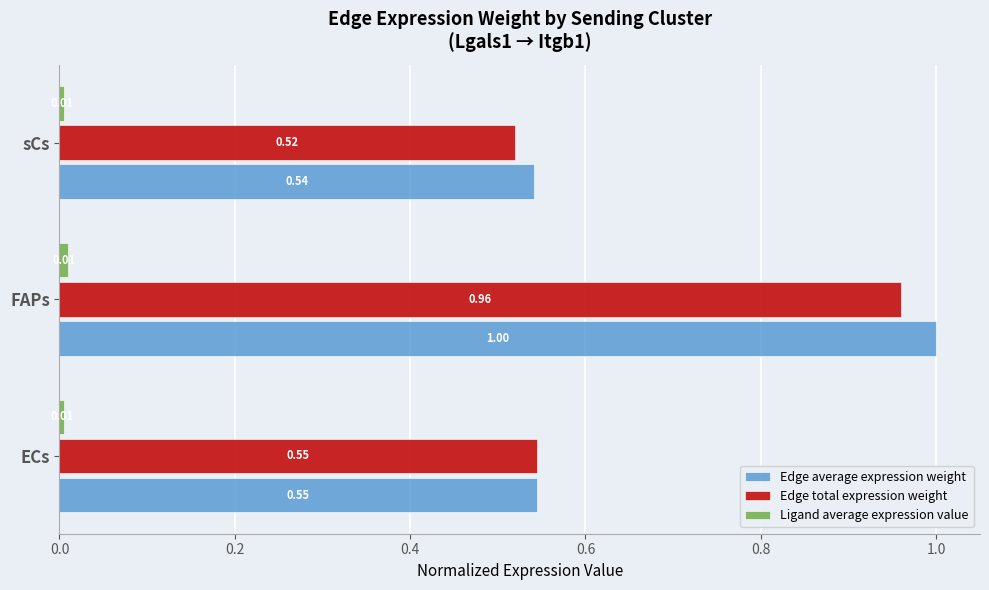

At which label does Edge total expression weight reach its peak?

FAPs